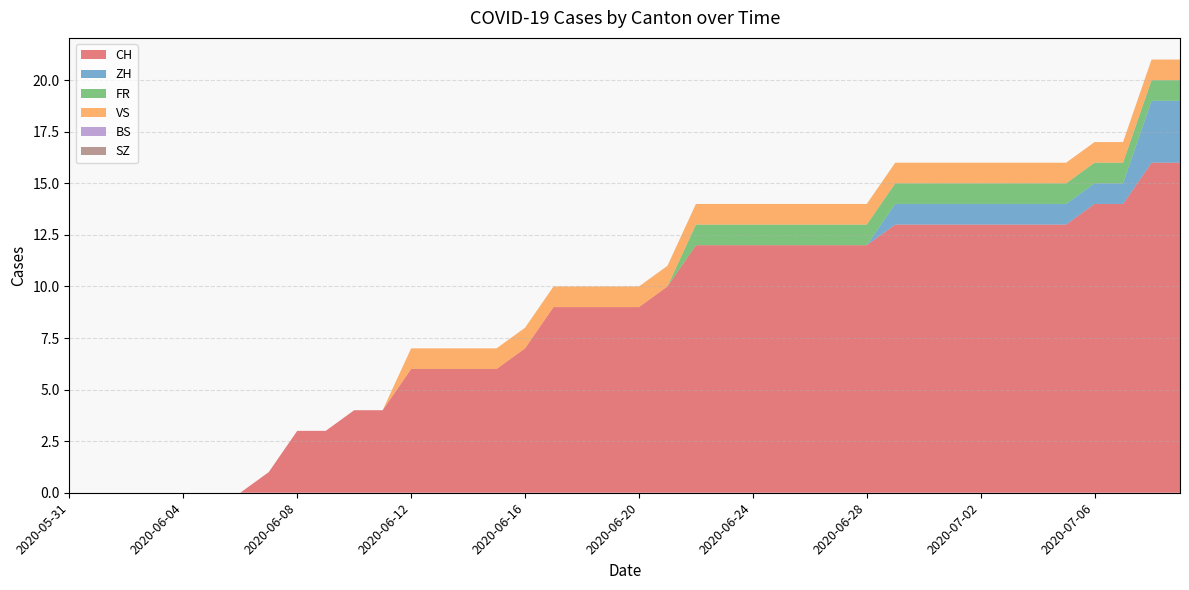

Reading right to left, list all the values displayed in this chart.

CH: 2020-07-09=16	2020-07-08=16	2020-07-07=14	2020-07-06=14	2020-07-05=13	2020-07-04=13	2020-07-03=13	2020-07-02=13	2020-07-01=13	2020-06-30=13	2020-06-29=13	2020-06-28=12	2020-06-27=12	2020-06-26=12	2020-06-25=12	2020-06-24=12	2020-06-23=12	2020-06-22=12	2020-06-21=10	2020-06-20=9	2020-06-19=9	2020-06-18=9	2020-06-17=9	2020-06-16=7	2020-06-15=6	2020-06-14=6	2020-06-13=6	2020-06-12=6	2020-06-11=4	2020-06-10=4	2020-06-09=3	2020-06-08=3	2020-06-07=1	2020-06-06=0	2020-06-05=0	2020-06-04=0	2020-06-03=0	2020-06-02=0	2020-06-01=0	2020-05-31=0
ZH: 2020-07-09=3	2020-07-08=3	2020-07-07=1	2020-07-06=1	2020-07-05=1	2020-07-04=1	2020-07-03=1	2020-07-02=1	2020-07-01=1	2020-06-30=1	2020-06-29=1	2020-06-28=0	2020-06-27=0	2020-06-26=0	2020-06-25=0	2020-06-24=0	2020-06-23=0	2020-06-22=0	2020-06-21=0	2020-06-20=0	2020-06-19=0	2020-06-18=0	2020-06-17=0	2020-06-16=0	2020-06-15=0	2020-06-14=0	2020-06-13=0	2020-06-12=0	2020-06-11=0	2020-06-10=0	2020-06-09=0	2020-06-08=0	2020-06-07=0	2020-06-06=0	2020-06-05=0	2020-06-04=0	2020-06-03=0	2020-06-02=0	2020-06-01=0	2020-05-31=0
FR: 2020-07-09=1	2020-07-08=1	2020-07-07=1	2020-07-06=1	2020-07-05=1	2020-07-04=1	2020-07-03=1	2020-07-02=1	2020-07-01=1	2020-06-30=1	2020-06-29=1	2020-06-28=1	2020-06-27=1	2020-06-26=1	2020-06-25=1	2020-06-24=1	2020-06-23=1	2020-06-22=1	2020-06-21=0	2020-06-20=0	2020-06-19=0	2020-06-18=0	2020-06-17=0	2020-06-16=0	2020-06-15=0	2020-06-14=0	2020-06-13=0	2020-06-12=0	2020-06-11=0	2020-06-10=0	2020-06-09=0	2020-06-08=0	2020-06-07=0	2020-06-06=0	2020-06-05=0	2020-06-04=0	2020-06-03=0	2020-06-02=0	2020-06-01=0	2020-05-31=0
VS: 2020-07-09=1	2020-07-08=1	2020-07-07=1	2020-07-06=1	2020-07-05=1	2020-07-04=1	2020-07-03=1	2020-07-02=1	2020-07-01=1	2020-06-30=1	2020-06-29=1	2020-06-28=1	2020-06-27=1	2020-06-26=1	2020-06-25=1	2020-06-24=1	2020-06-23=1	2020-06-22=1	2020-06-21=1	2020-06-20=1	2020-06-19=1	2020-06-18=1	2020-06-17=1	2020-06-16=1	2020-06-15=1	2020-06-14=1	2020-06-13=1	2020-06-12=1	2020-06-11=0	2020-06-10=0	2020-06-09=0	2020-06-08=0	2020-06-07=0	2020-06-06=0	2020-06-05=0	2020-06-04=0	2020-06-03=0	2020-06-02=0	2020-06-01=0	2020-05-31=0
BS: 2020-07-09=0	2020-07-08=0	2020-07-07=0	2020-07-06=0	2020-07-05=0	2020-07-04=0	2020-07-03=0	2020-07-02=0	2020-07-01=0	2020-06-30=0	2020-06-29=0	2020-06-28=0	2020-06-27=0	2020-06-26=0	2020-06-25=0	2020-06-24=0	2020-06-23=0	2020-06-22=0	2020-06-21=0	2020-06-20=0	2020-06-19=0	2020-06-18=0	2020-06-17=0	2020-06-16=0	2020-06-15=0	2020-06-14=0	2020-06-13=0	2020-06-12=0	2020-06-11=0	2020-06-10=0	2020-06-09=0	2020-06-08=0	2020-06-07=0	2020-06-06=0	2020-06-05=0	2020-06-04=0	2020-06-03=0	2020-06-02=0	2020-06-01=0	2020-05-31=0
SZ: 2020-07-09=0	2020-07-08=0	2020-07-07=0	2020-07-06=0	2020-07-05=0	2020-07-04=0	2020-07-03=0	2020-07-02=0	2020-07-01=0	2020-06-30=0	2020-06-29=0	2020-06-28=0	2020-06-27=0	2020-06-26=0	2020-06-25=0	2020-06-24=0	2020-06-23=0	2020-06-22=0	2020-06-21=0	2020-06-20=0	2020-06-19=0	2020-06-18=0	2020-06-17=0	2020-06-16=0	2020-06-15=0	2020-06-14=0	2020-06-13=0	2020-06-12=0	2020-06-11=0	2020-06-10=0	2020-06-09=0	2020-06-08=0	2020-06-07=0	2020-06-06=0	2020-06-05=0	2020-06-04=0	2020-06-03=0	2020-06-02=0	2020-06-01=0	2020-05-31=0